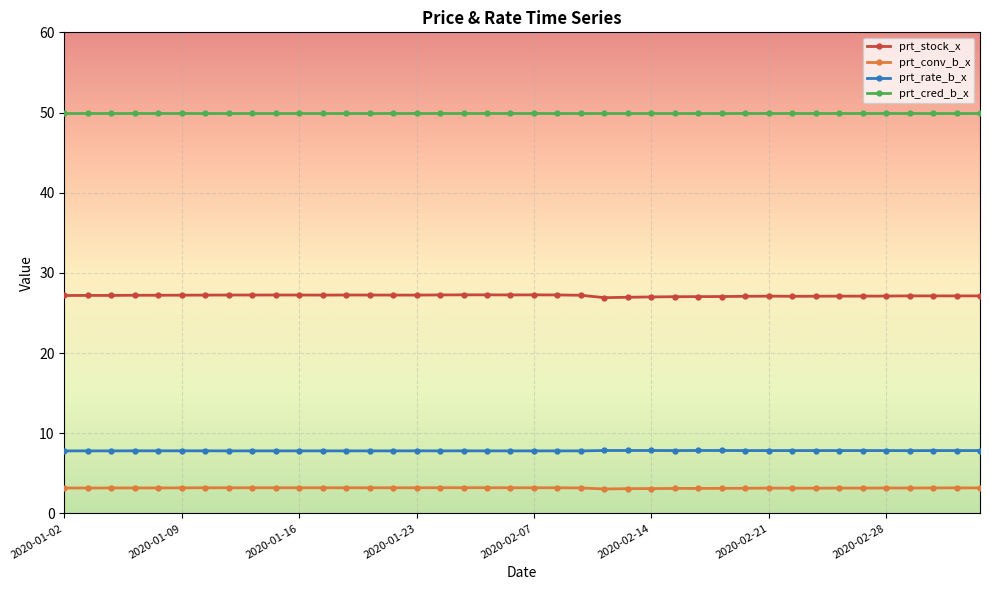

True or false: prt_cred_b_x and prt_stock_x intersect in this chart.

False